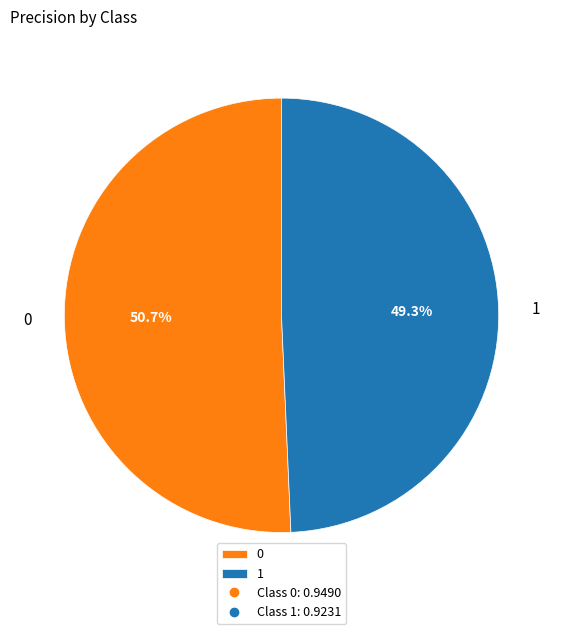

What portion of the pie excludes 0?

49.3%